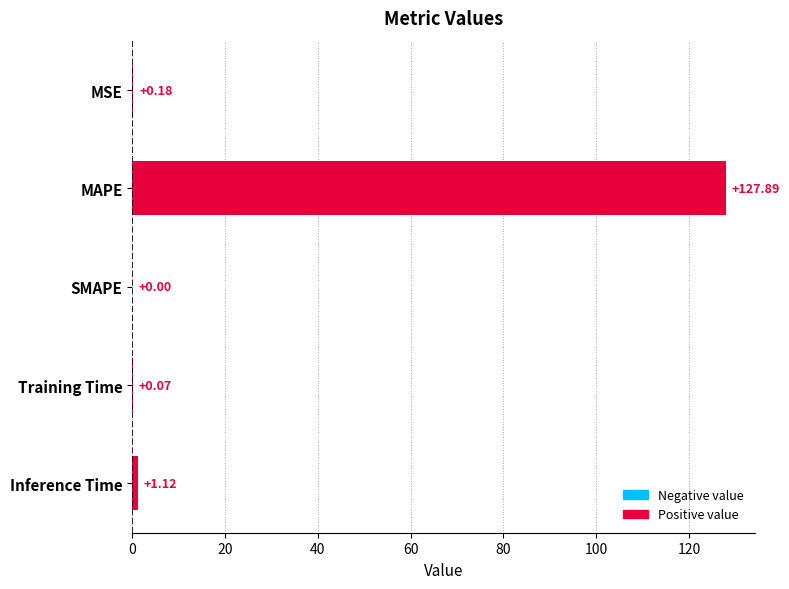

What is the change in value from SMAPE to Training Time?

+0.1